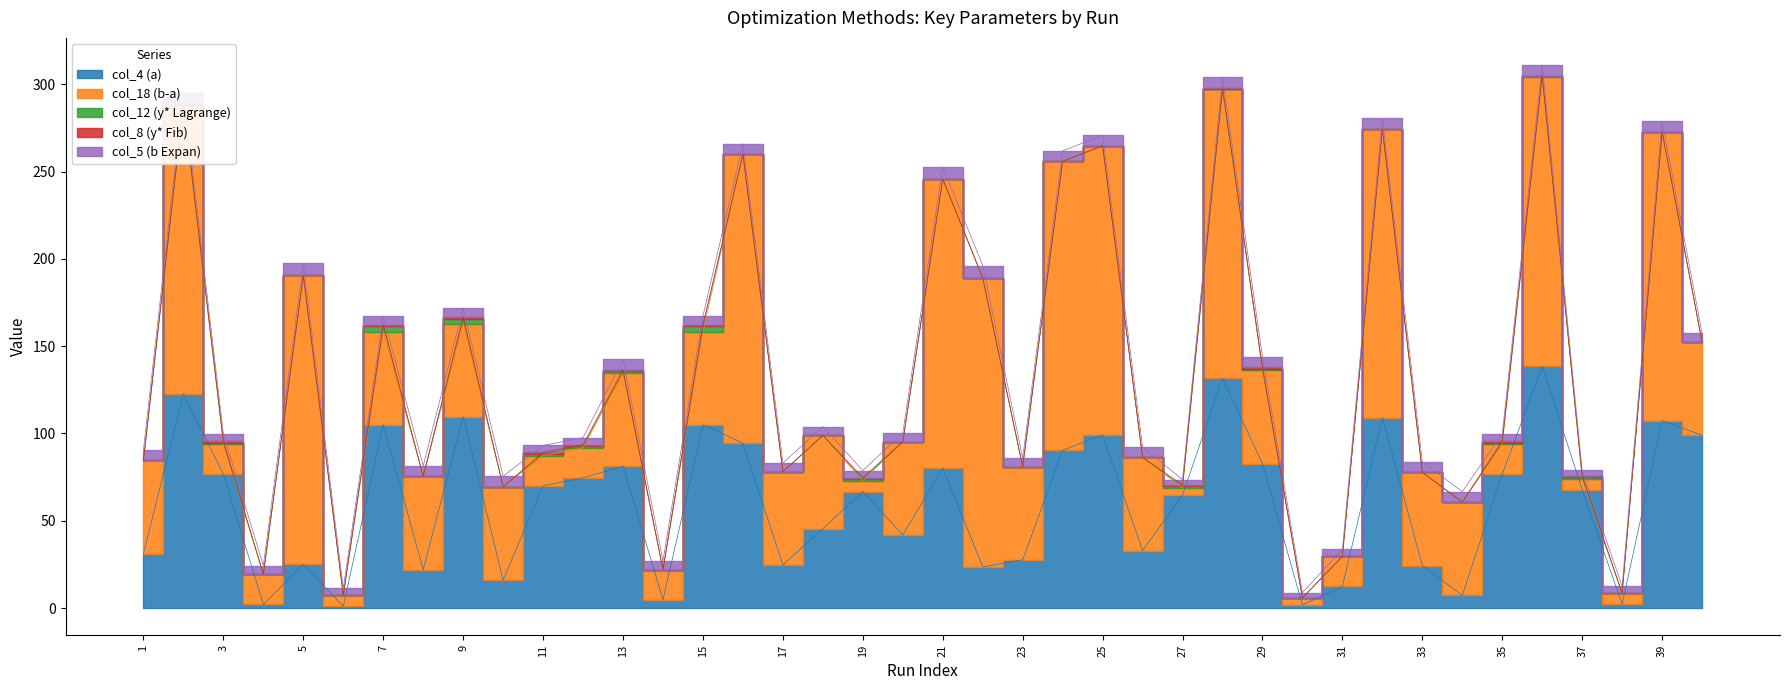

How many categories are shown in the chart?

40